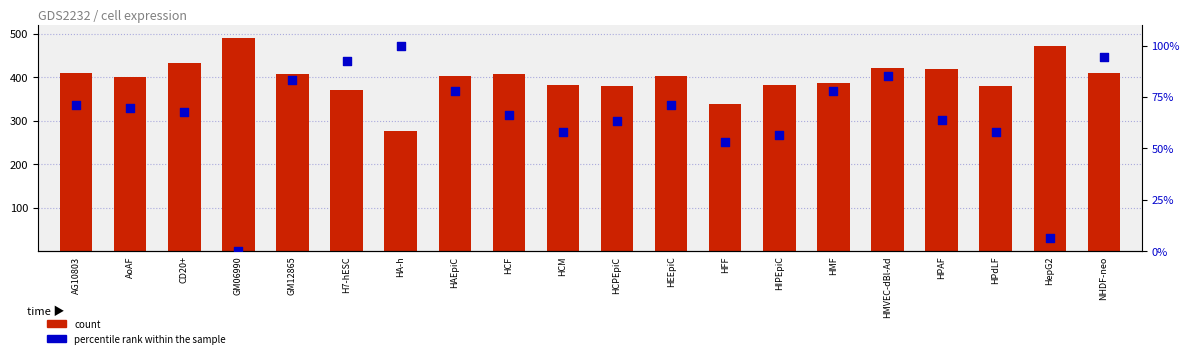

At which category is the sum across all series the highest?

HMVEC-dBl-Ad